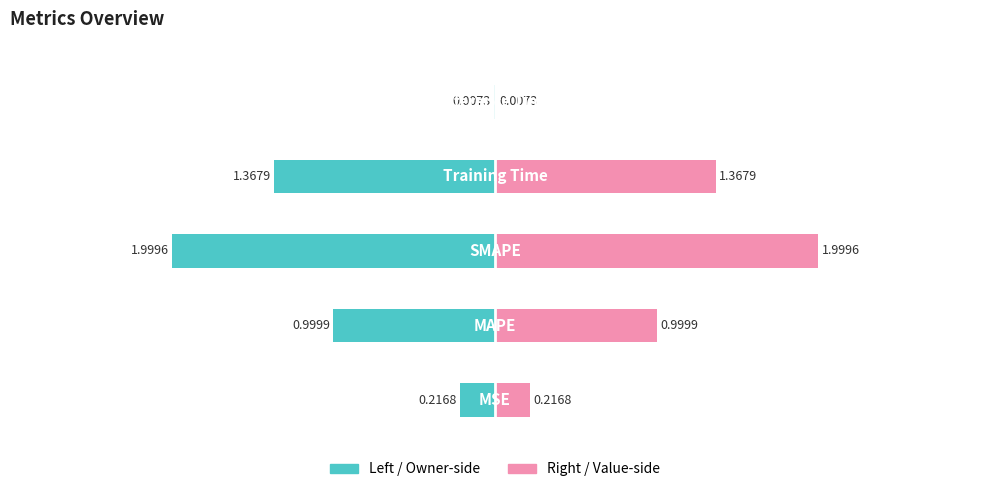

What is the value of the col_1 (right) bar at the 2nd from the left?

1.0